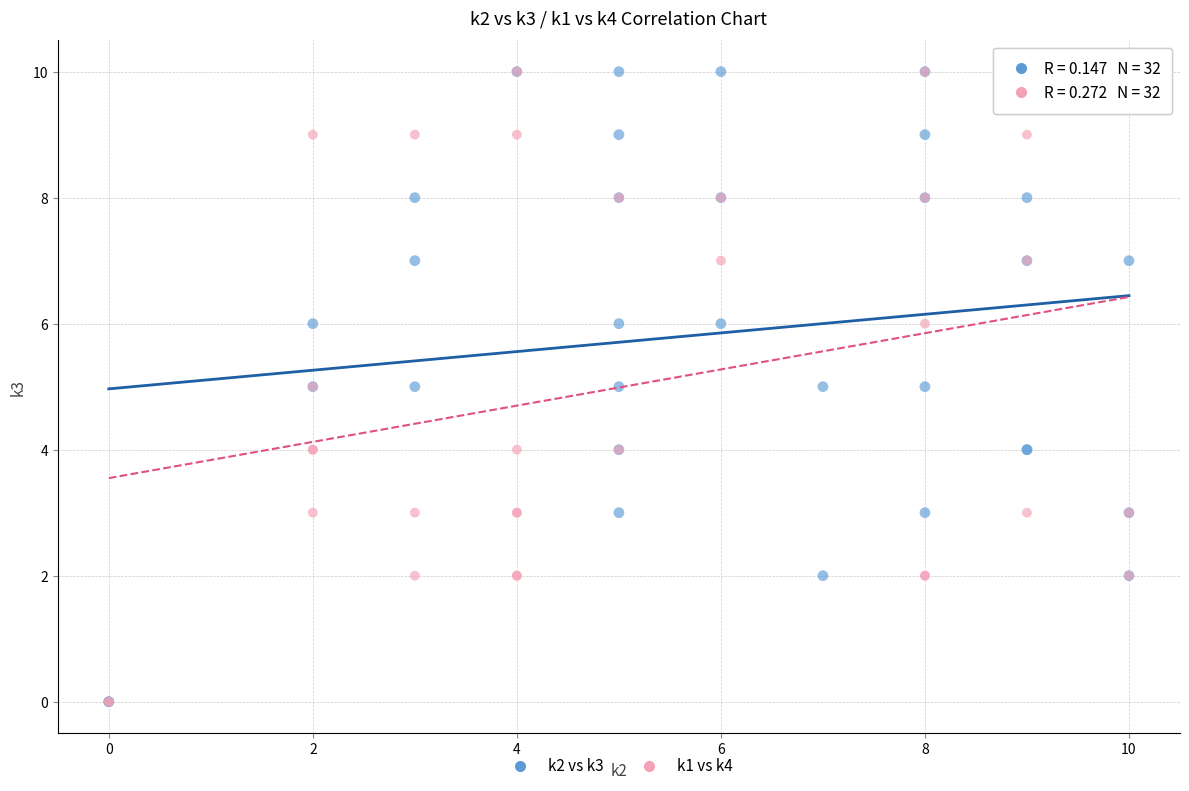

What are all the series names shown in the legend?

k2 vs k3, k1 vs k4